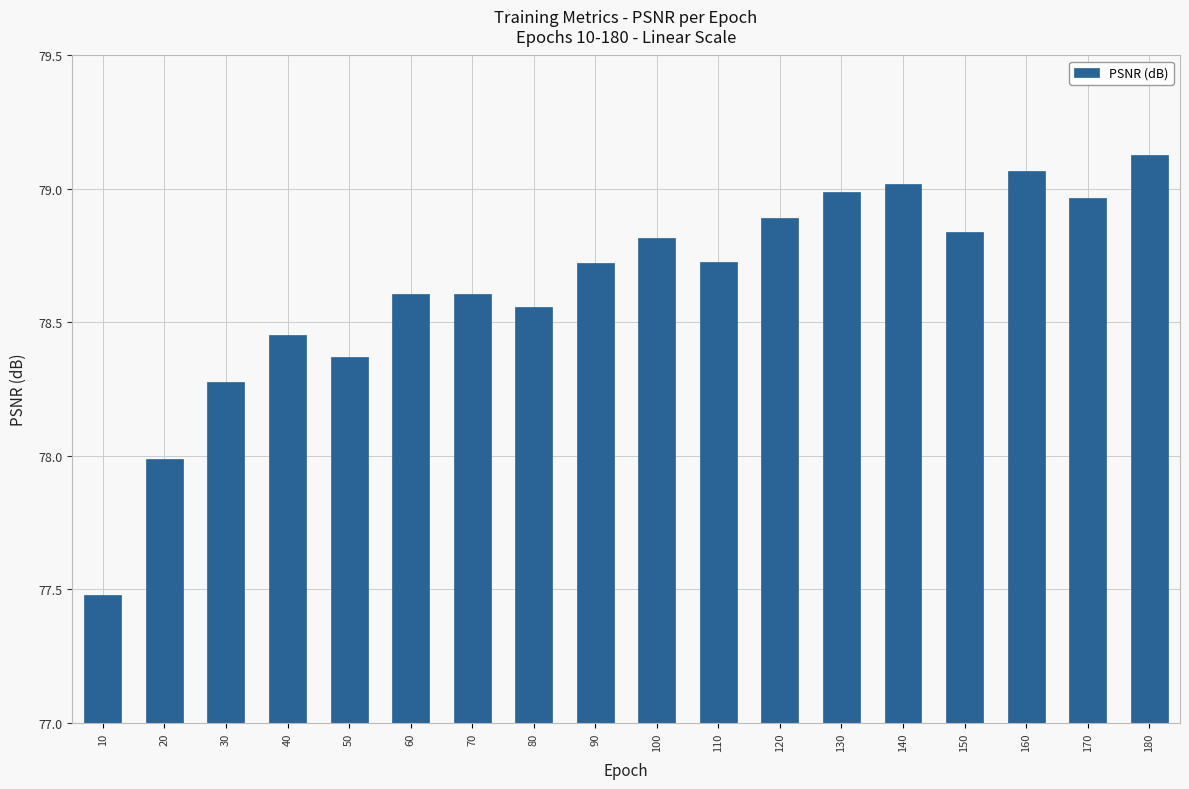

What is the value of the 1st bar from the left?

77.5